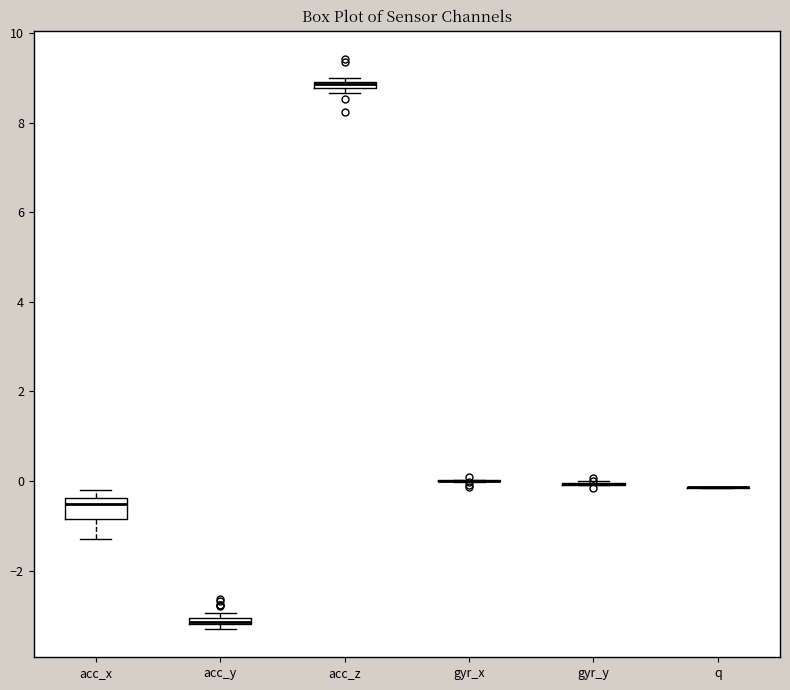

Where is the upper edge of the box for acc_y on the y-axis? The values are not printed on the chart, so give them approximately, as read against the axis.

-3.0